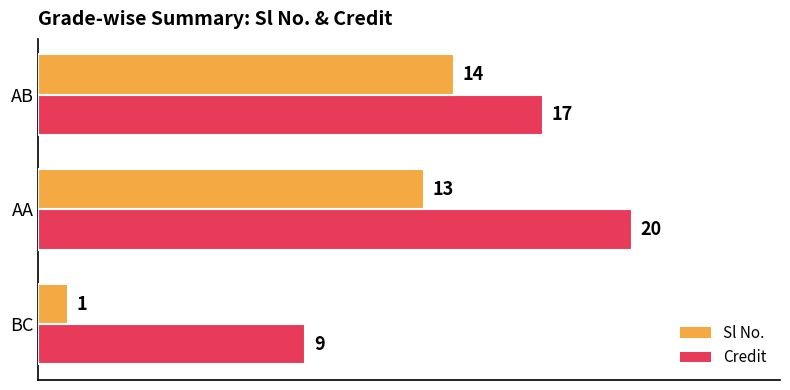

Rank the series at BC from lowest to highest value.

Sl No., Credit